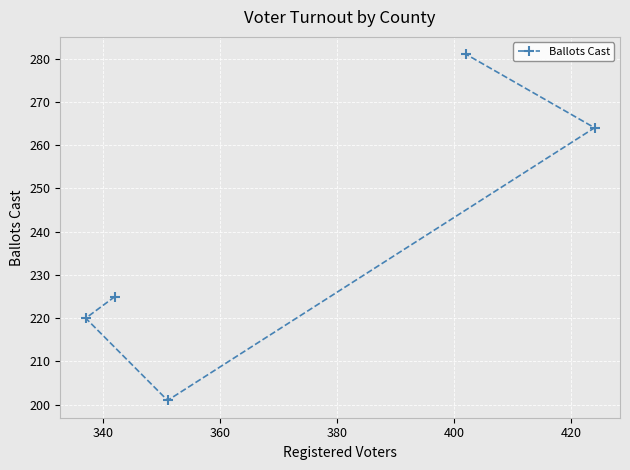

Reading left to right, what are all the values shown in this chart?

220	225	201	281	264